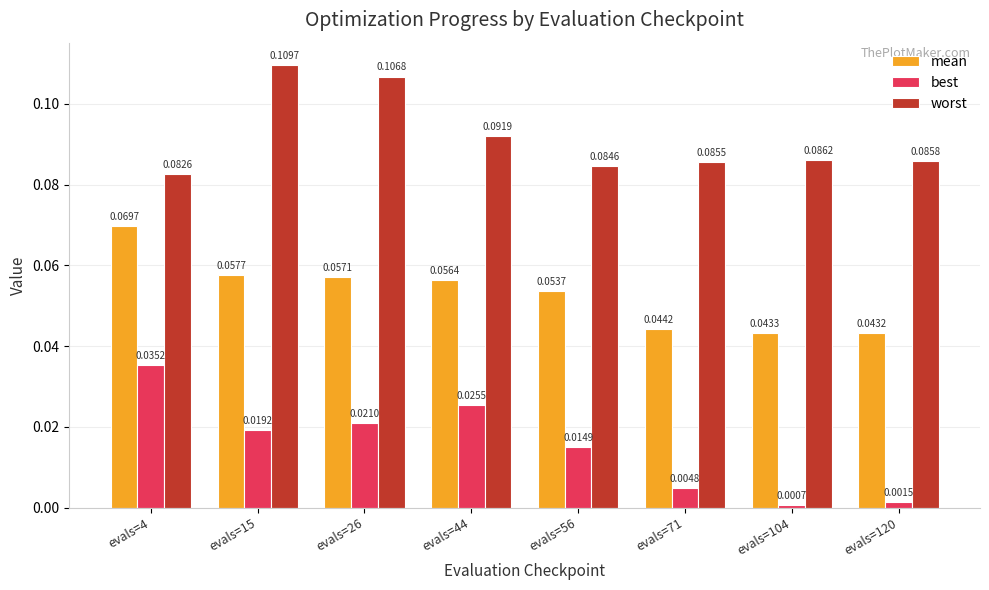

What is the sum of all mean values?

0.4